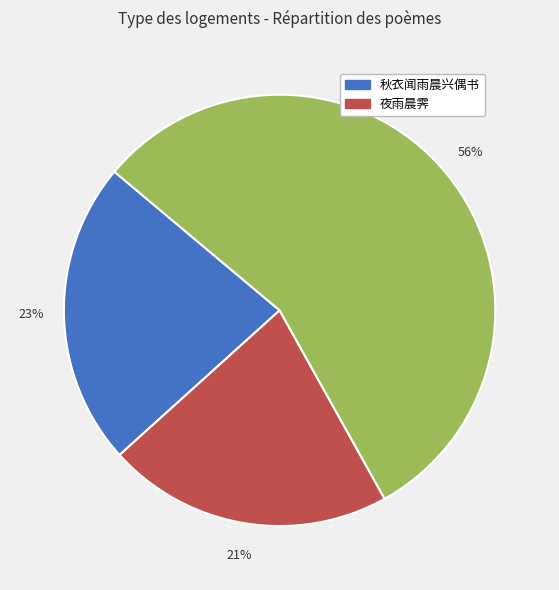

To the nearest percent, what is the average slice percentage?

33%